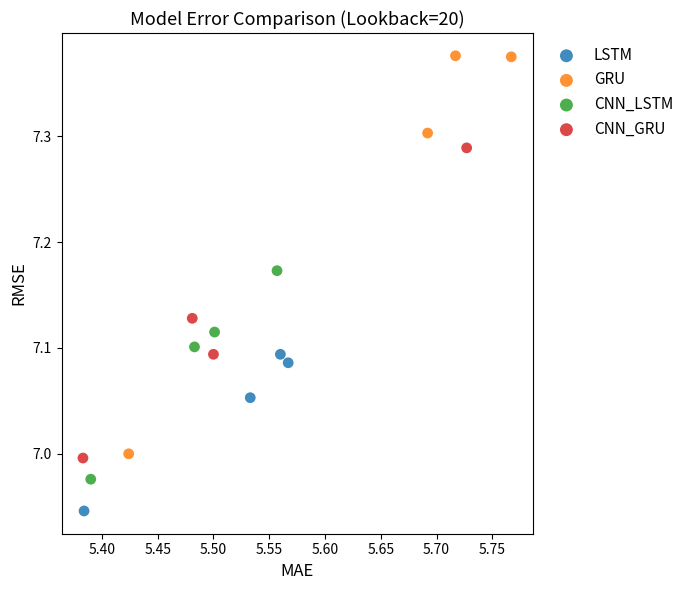

What are all the series names shown in the legend?

LSTM, GRU, CNN_LSTM, CNN_GRU